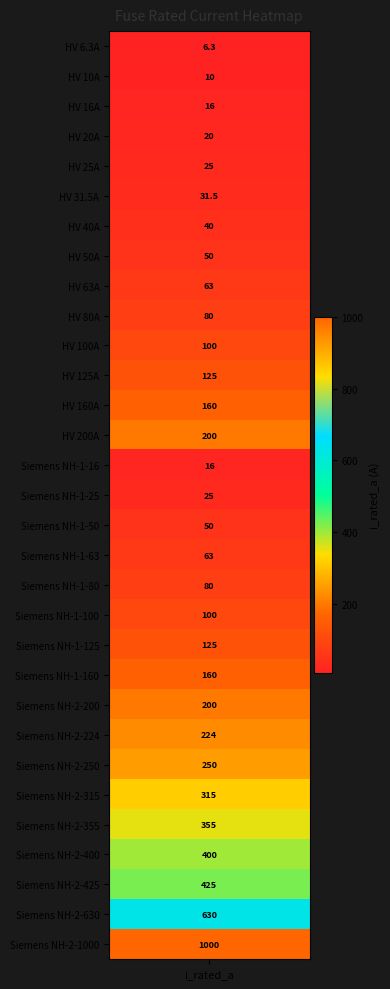

Reading left to right, transcribe all the data shown in this chart.

i_rated_a=6.3	1=10.0	2=16.0	3=20.0	4=25.0	5=31.5	6=40.0	7=50.0	8=63.0	9=80.0	10=100.0	11=125.0	12=160.0	13=200.0	14=16.0	15=25.0	16=50.0	17=63.0	18=80.0	19=100.0	20=125.0	21=160.0	22=200.0	23=224.0	24=250.0	25=315.0	26=355.0	27=400.0	28=425.0	29=630.0	30=1000.0